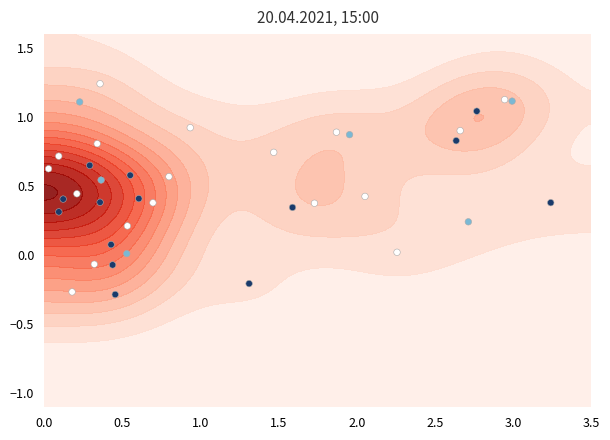

What is the average value?

0.5